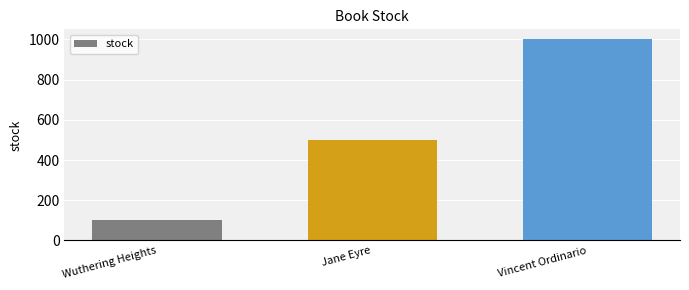

Which category has the lowest value across all series?

Wuthering Heights